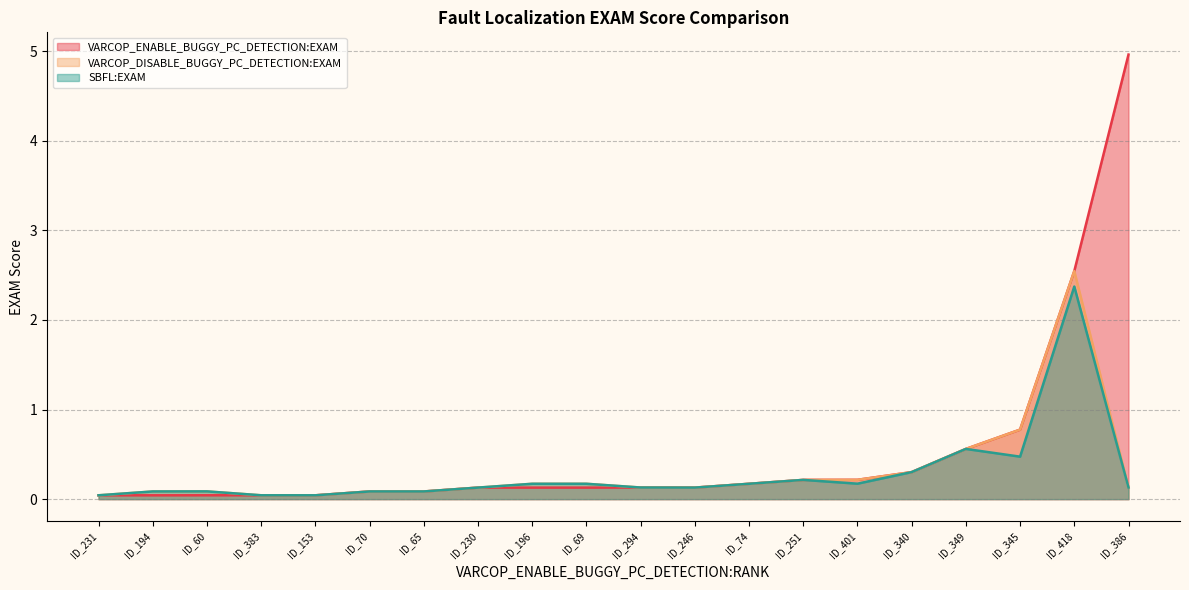

True or false: VARCOP_ENABLE_BUGGY_PC_DETECTION:EXAM and VARCOP_DISABLE_BUGGY_PC_DETECTION:EXAM cross at least once.

True